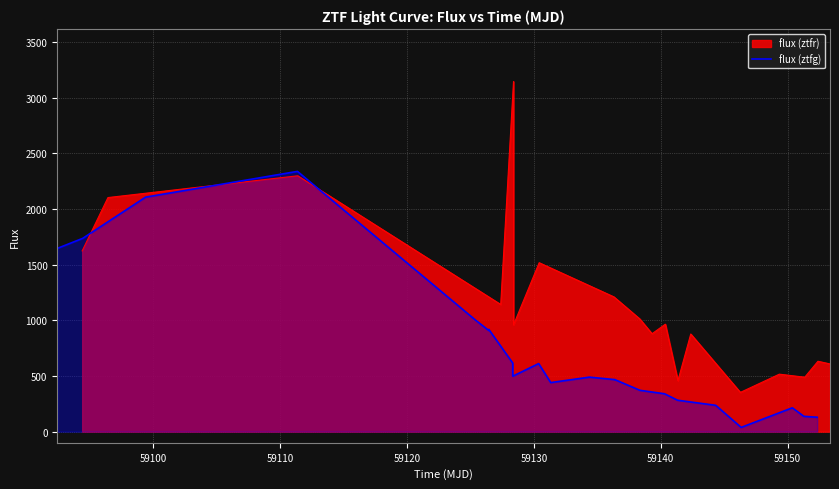

True or false: the data has more than 1 interior local peaks.

True